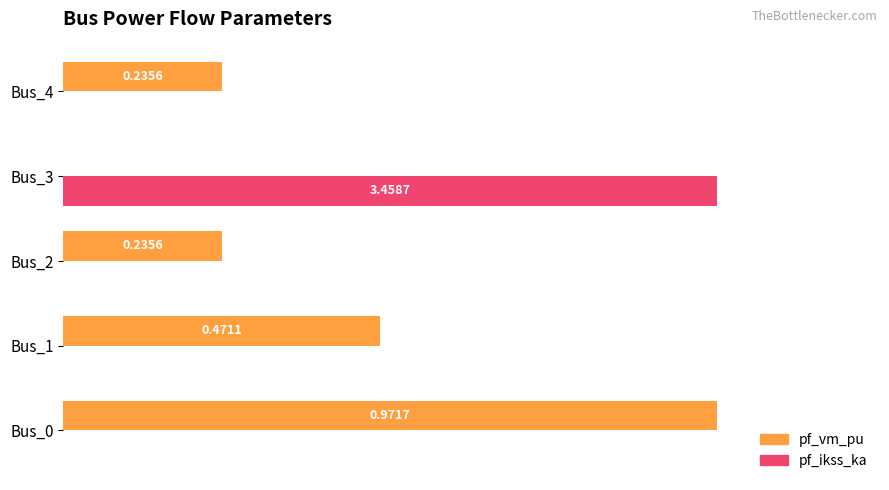

Which series has the largest total across all categories?

pf_vm_pu